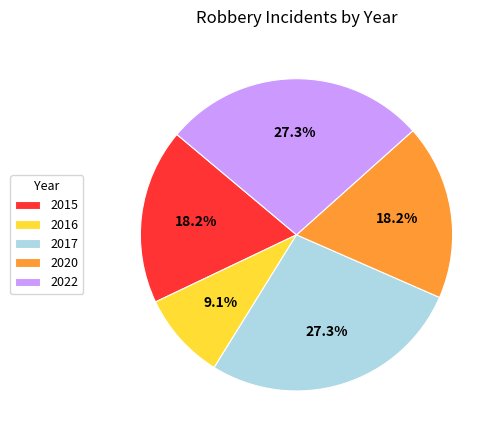

Which has a higher value, 2017 or 2015?

2017